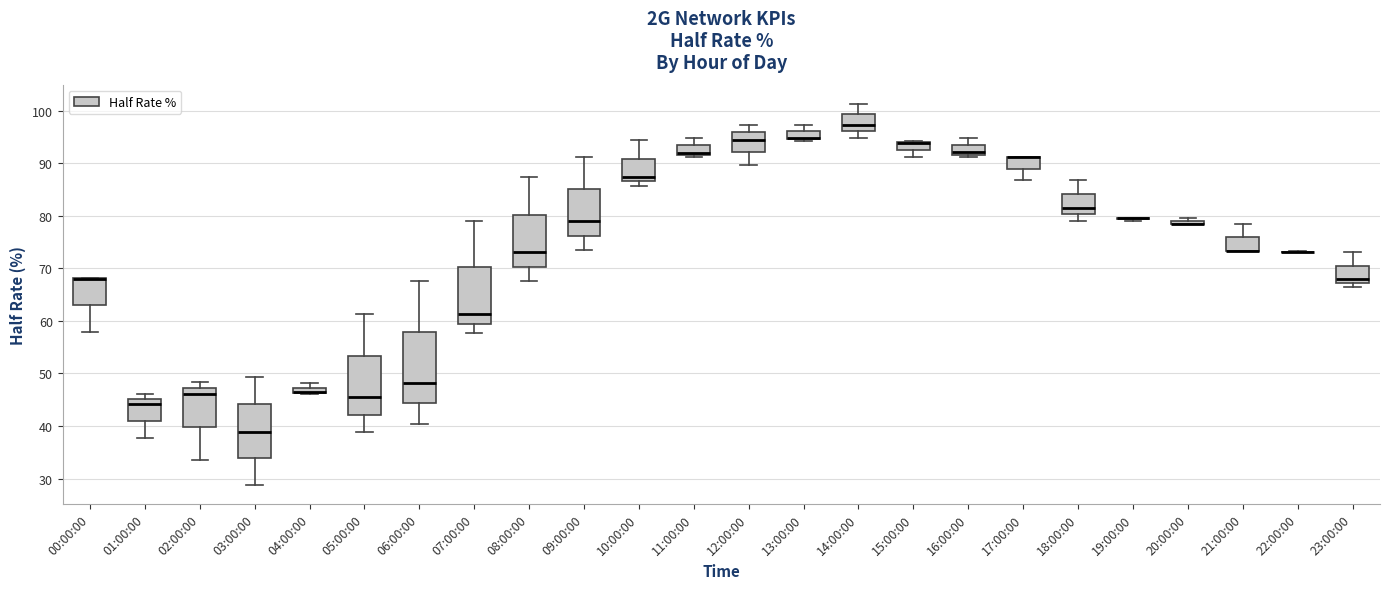

Which box is the tallest, from its lower edge to its upper edge?

06:00:00